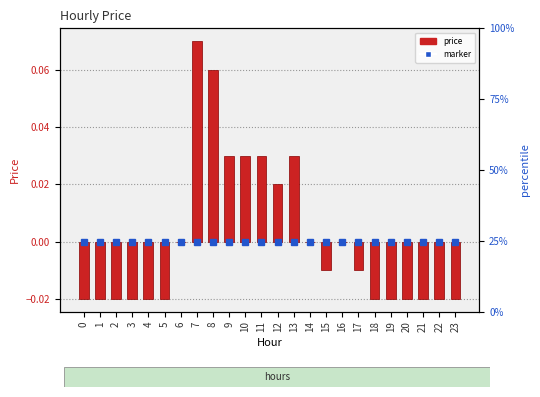

Rank the categories by value from lowest to highest.

0, 1, 2, 3, 4, 5, 18, 19, 20, 21, 22, 23, 15, 17, 6, 14, 16, 12, 9, 10, 11, 13, 8, 7